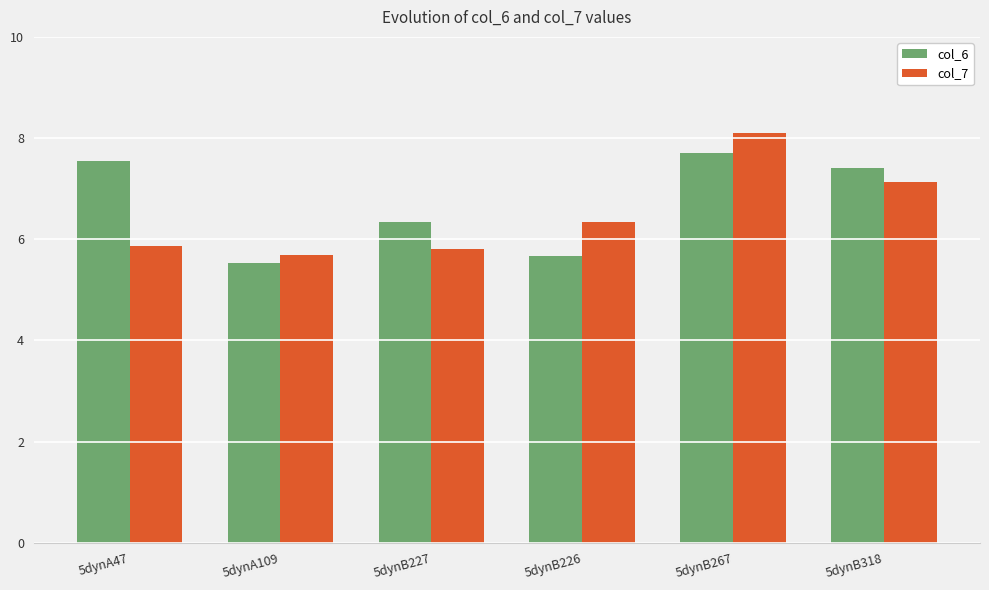

At which category does the chart reach its minimum across all series?

5dynA109